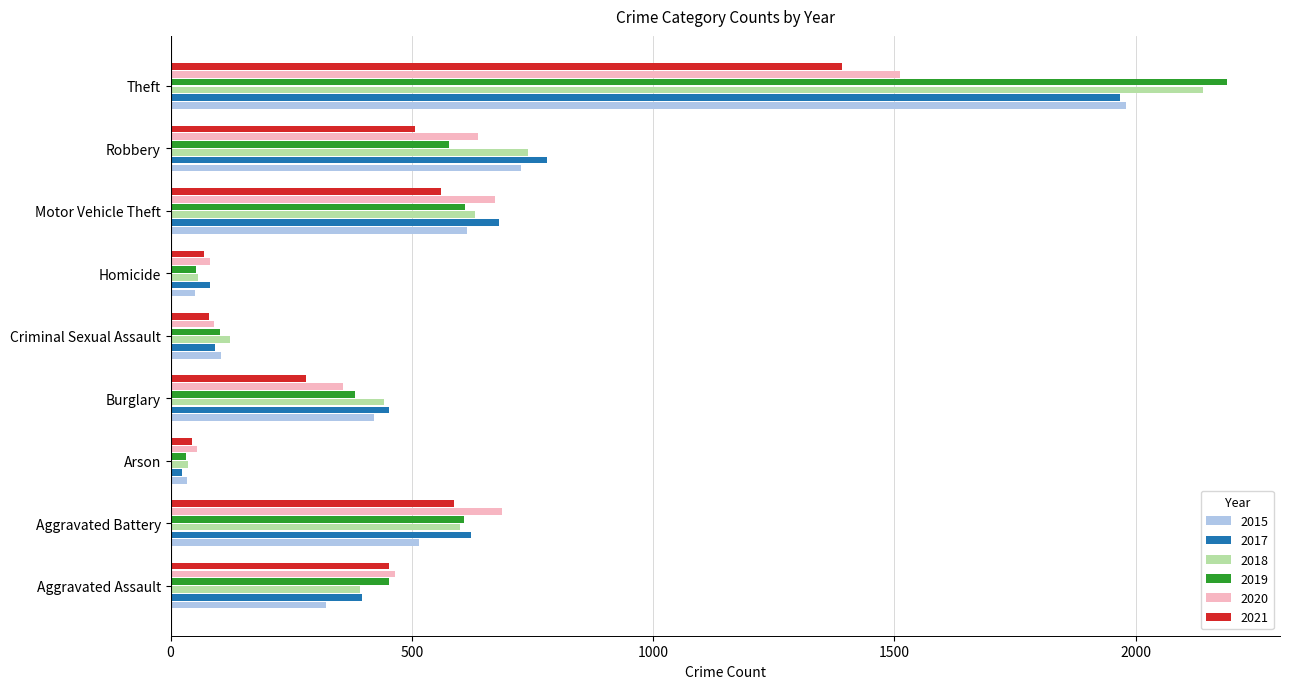

The 2020 series shows 388 at Aggravated Battery. True or false?

False